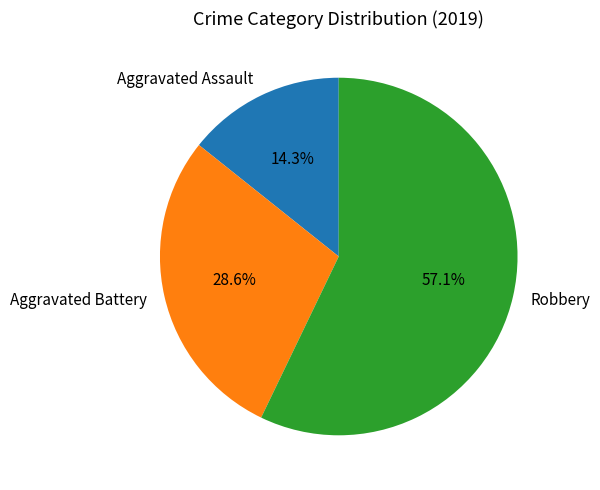

Does any single category account for the majority?

Yes